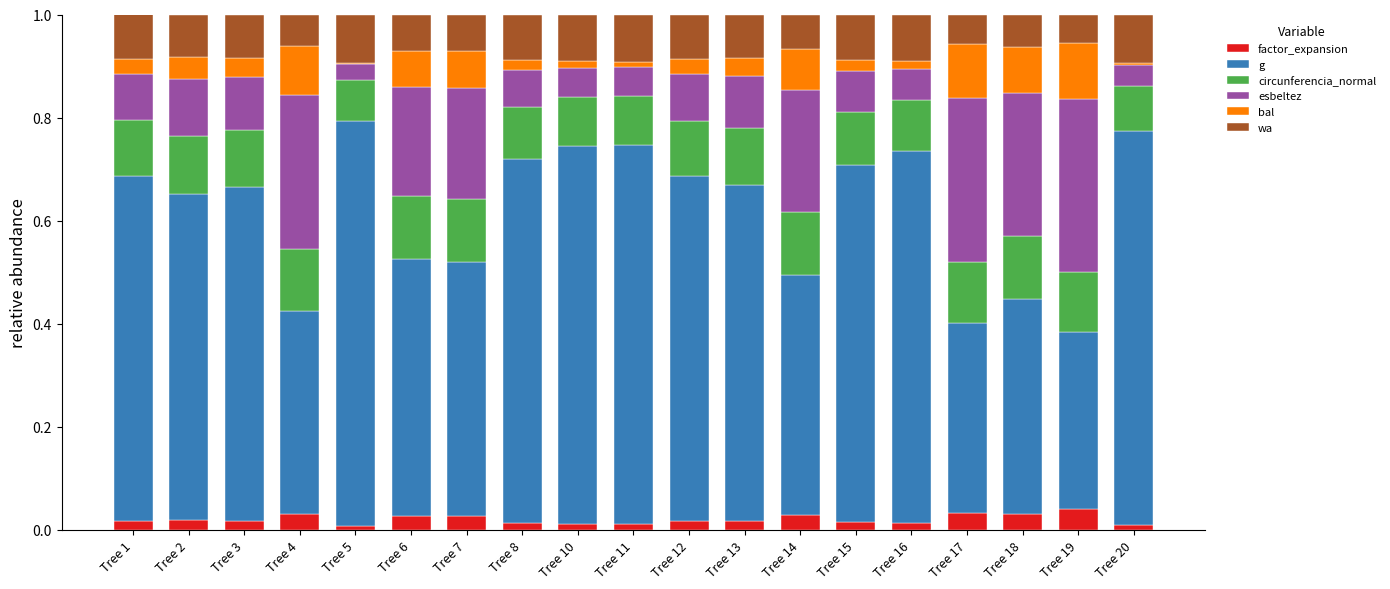

Rank the series by their maximum value, from lowest to highest.

factor_expansion, wa, bal, circunferencia_normal, esbeltez, g